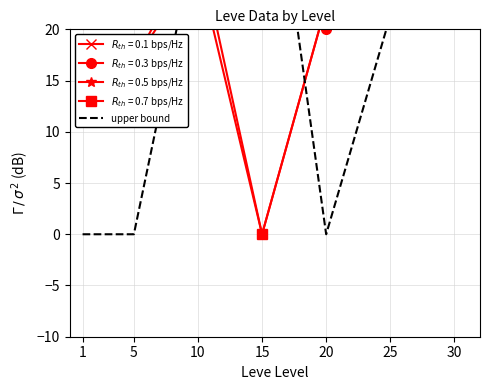

Which label corresponds to the smallest value in the chart?

1